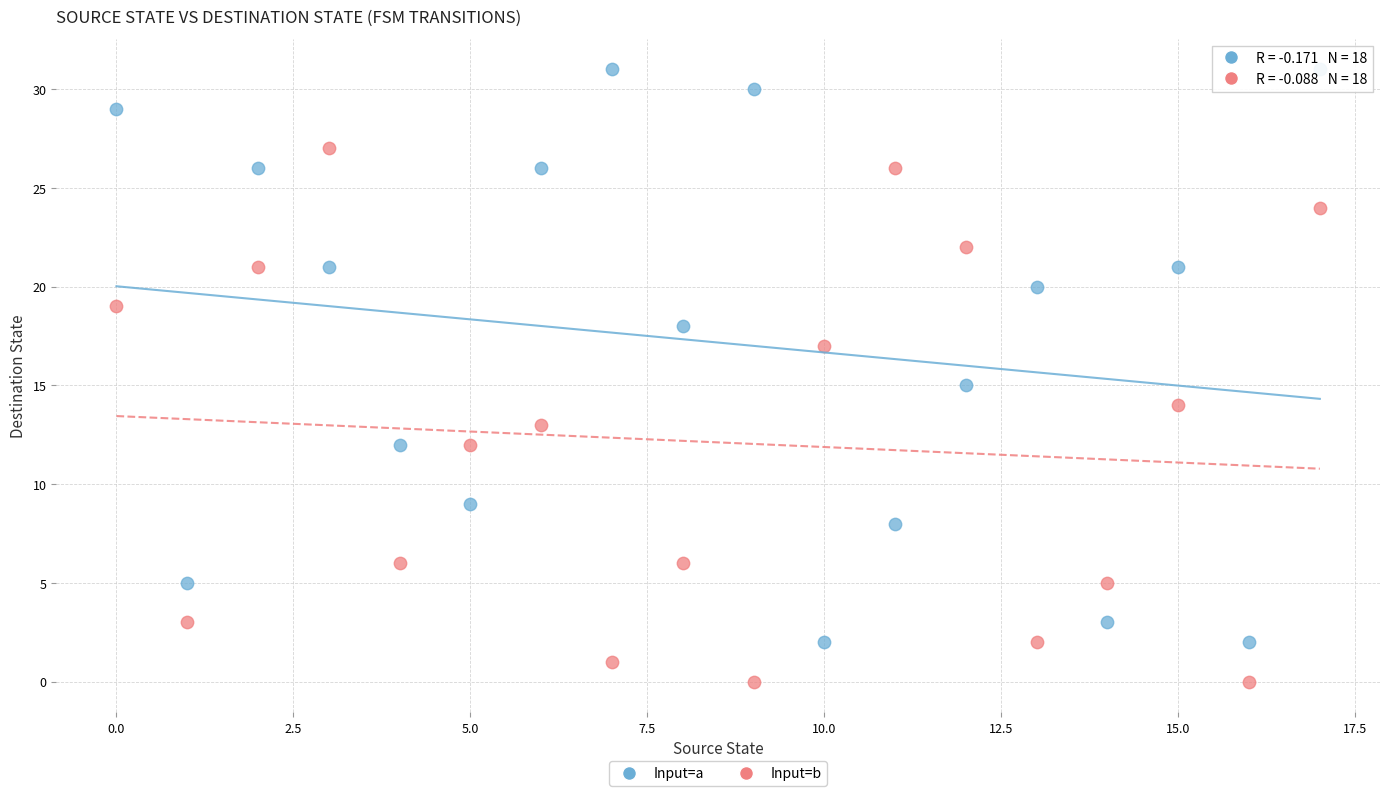

Across all data points, what is the range of Y values (max minus min)?

31